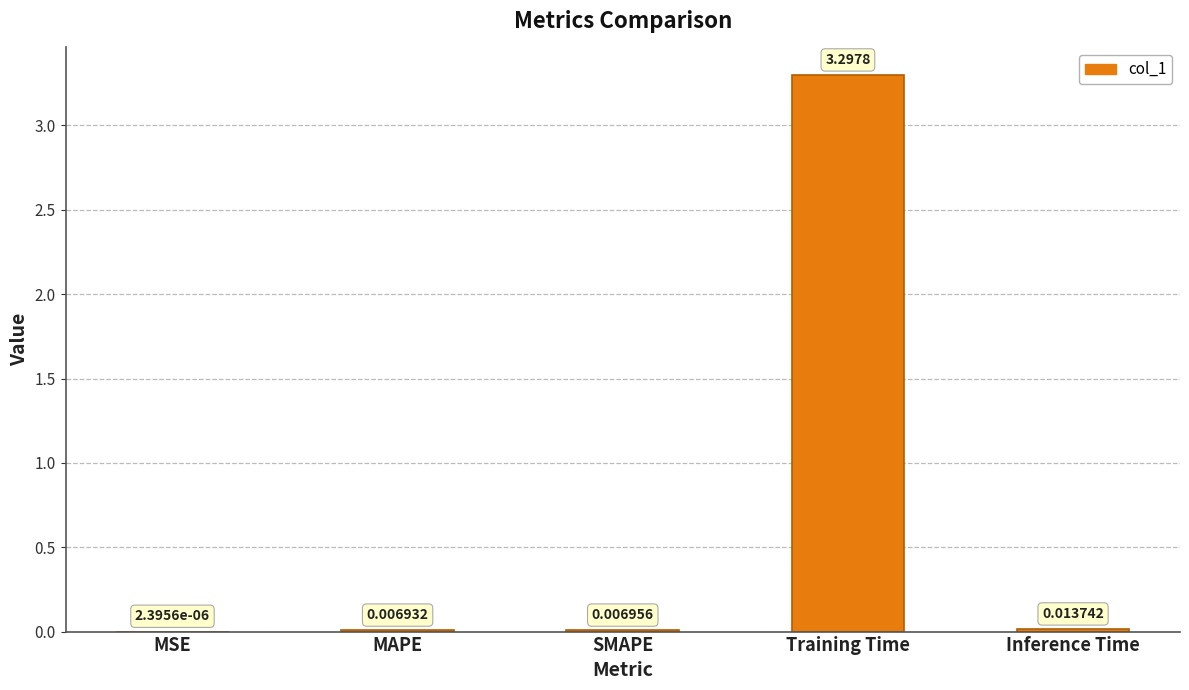

Does the chart contain stacked bars?

No